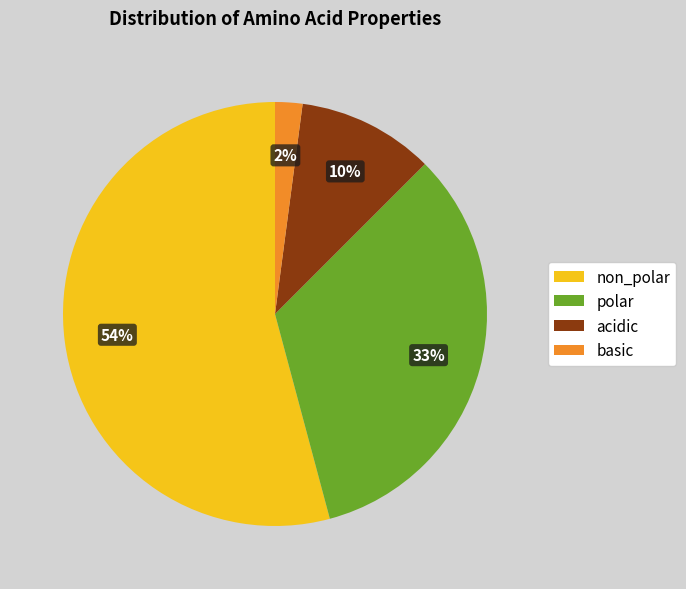

Rank the categories by value from lowest to highest.

basic, acidic, polar, non_polar